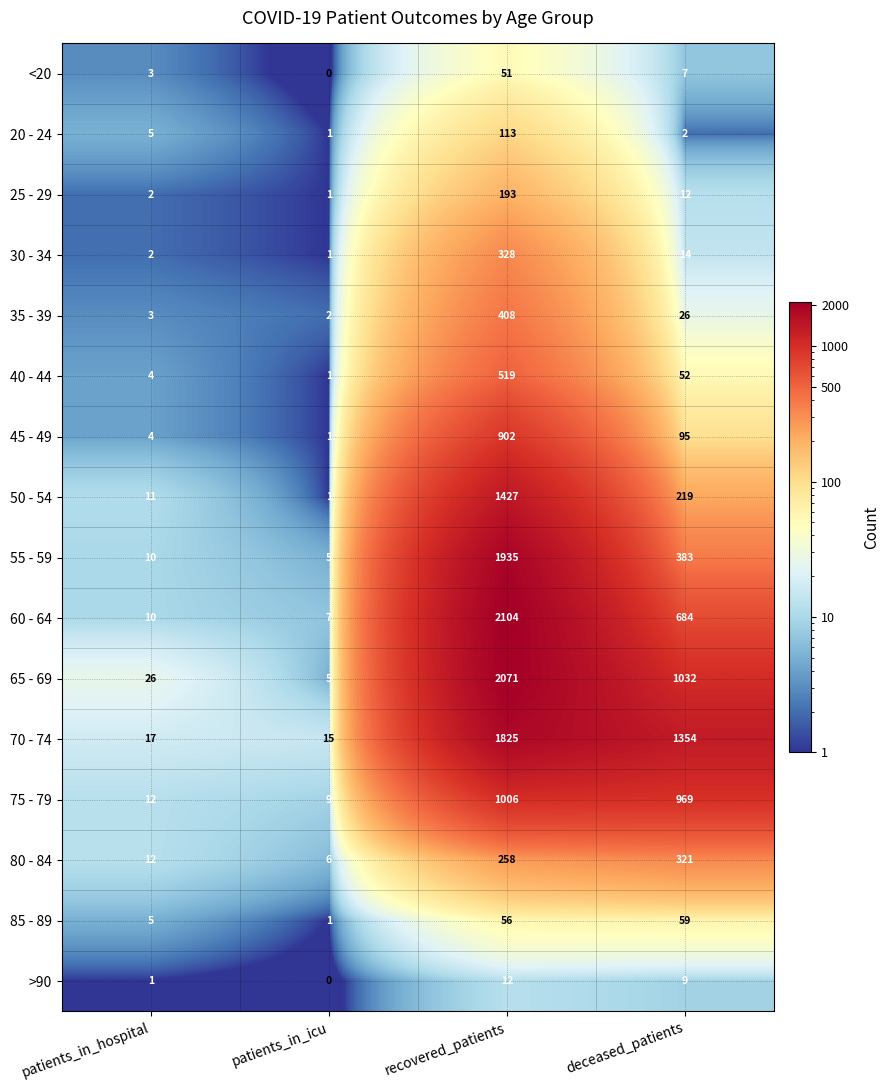

True or false: 40 - 44 has a value of 1 at patients_in_icu.

True